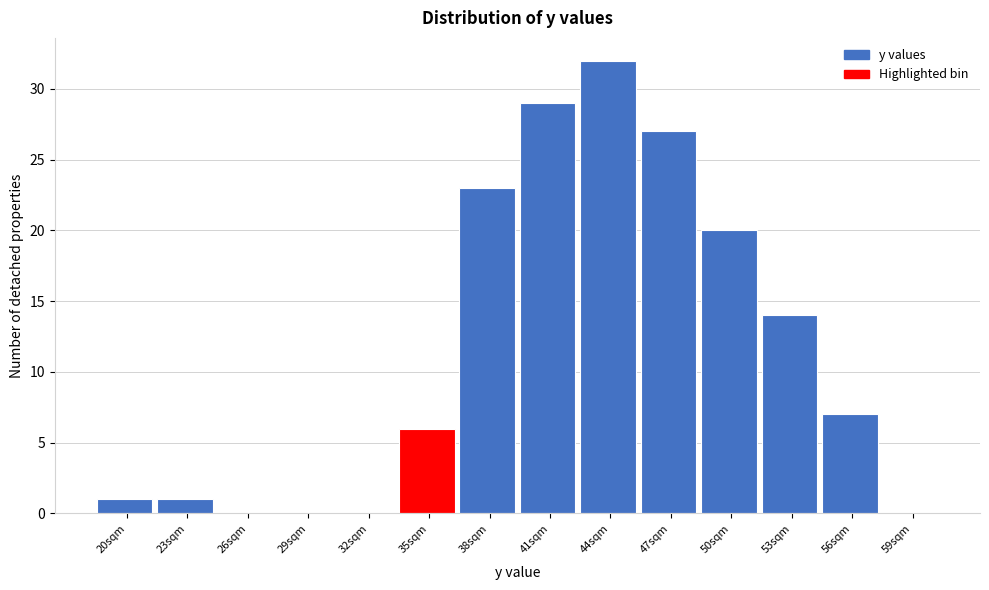

Reading left to right, list all the values displayed in this chart.

20sqm=1	23sqm=1	26sqm=0	29sqm=0	32sqm=0	35sqm=6	38sqm=23	41sqm=29	44sqm=32	47sqm=27	50sqm=20	53sqm=14	56sqm=7	59sqm=0